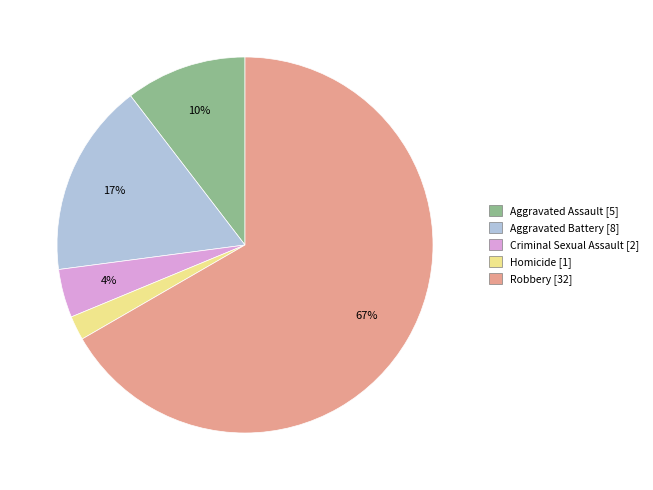

What percentage is the Robbery slice, to the nearest percent?

67%